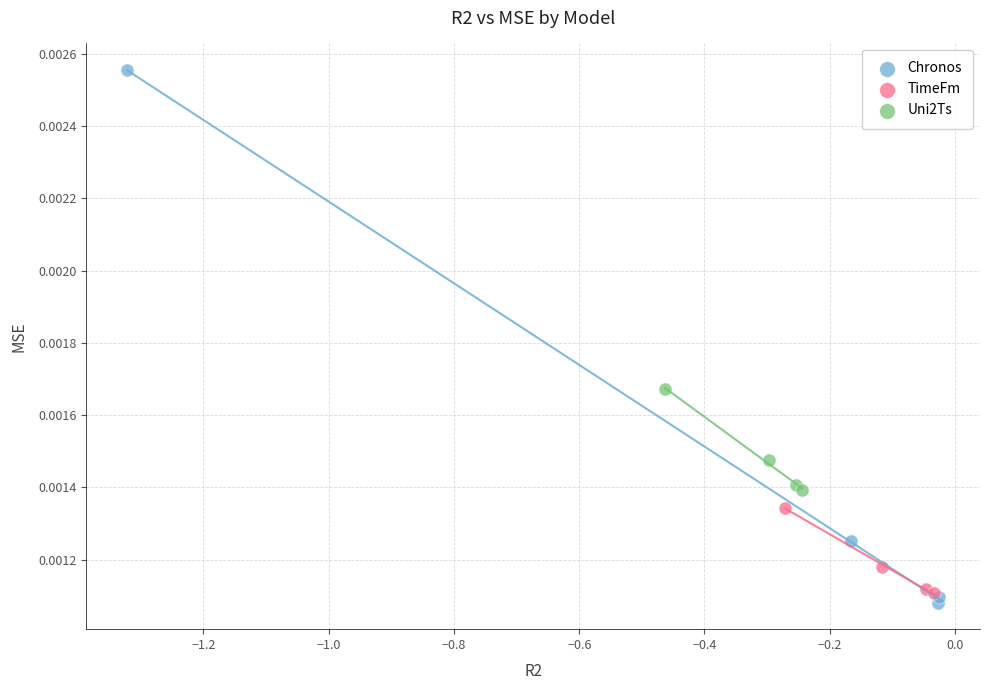

Which series has the widest spread of Y values?

Chronos